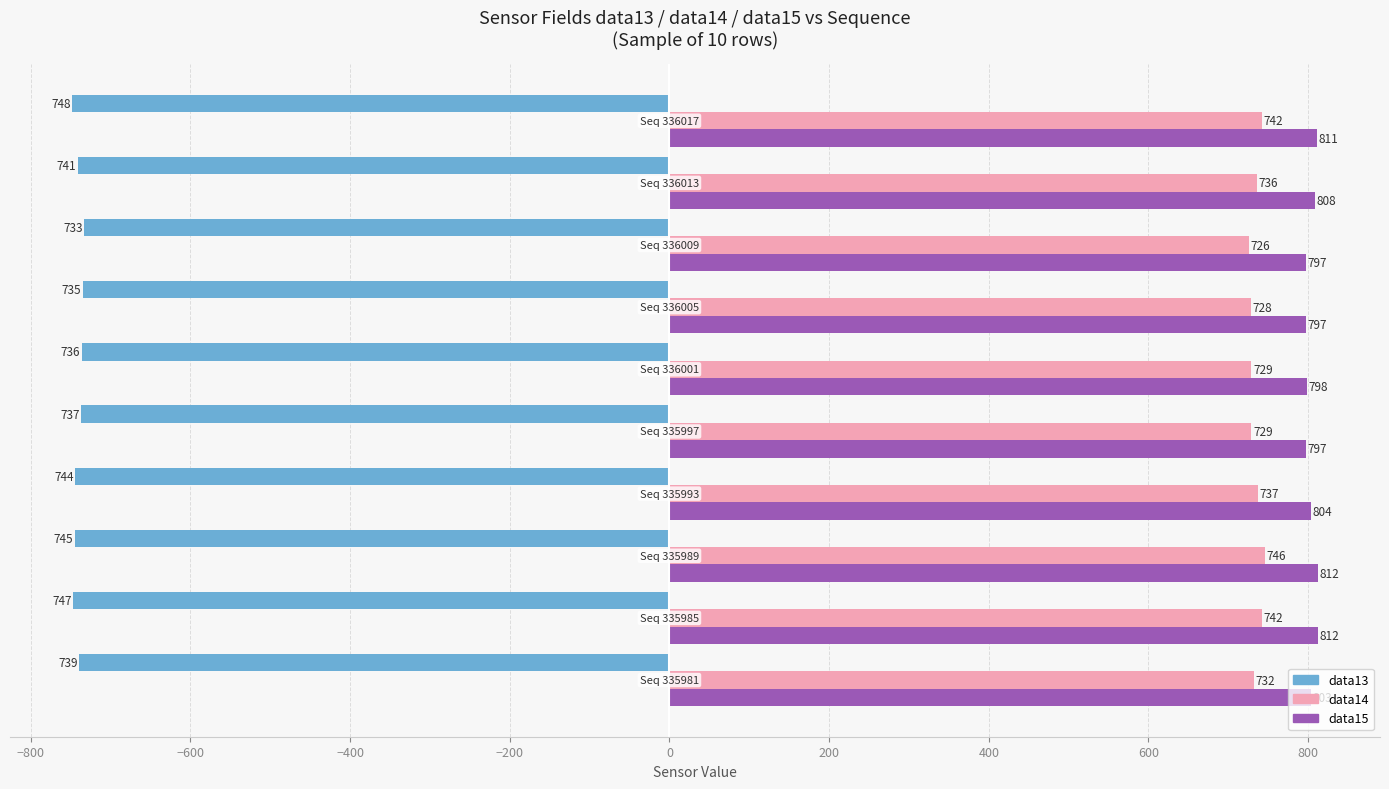

What is the difference between the second highest and minimum values in the data15 series?

15